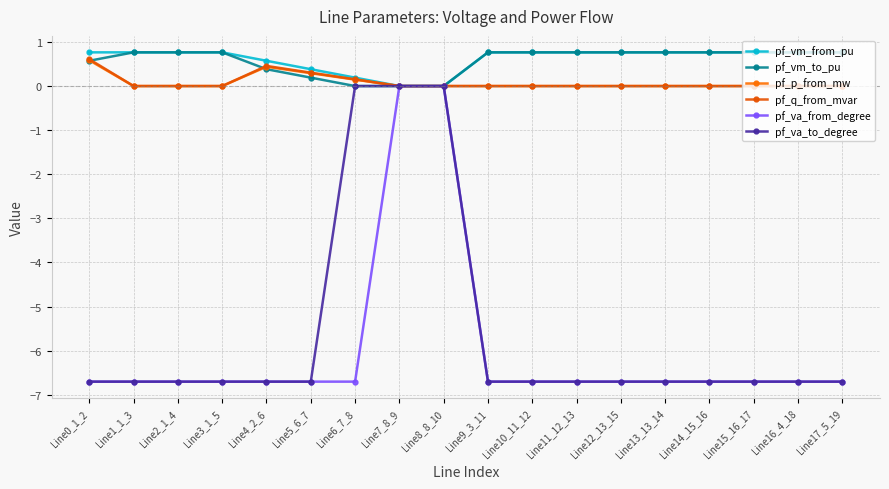

What are all the series names shown in the legend?

pf_vm_from_pu, pf_vm_to_pu, pf_p_from_mw, pf_q_from_mvar, pf_va_from_degree, pf_va_to_degree